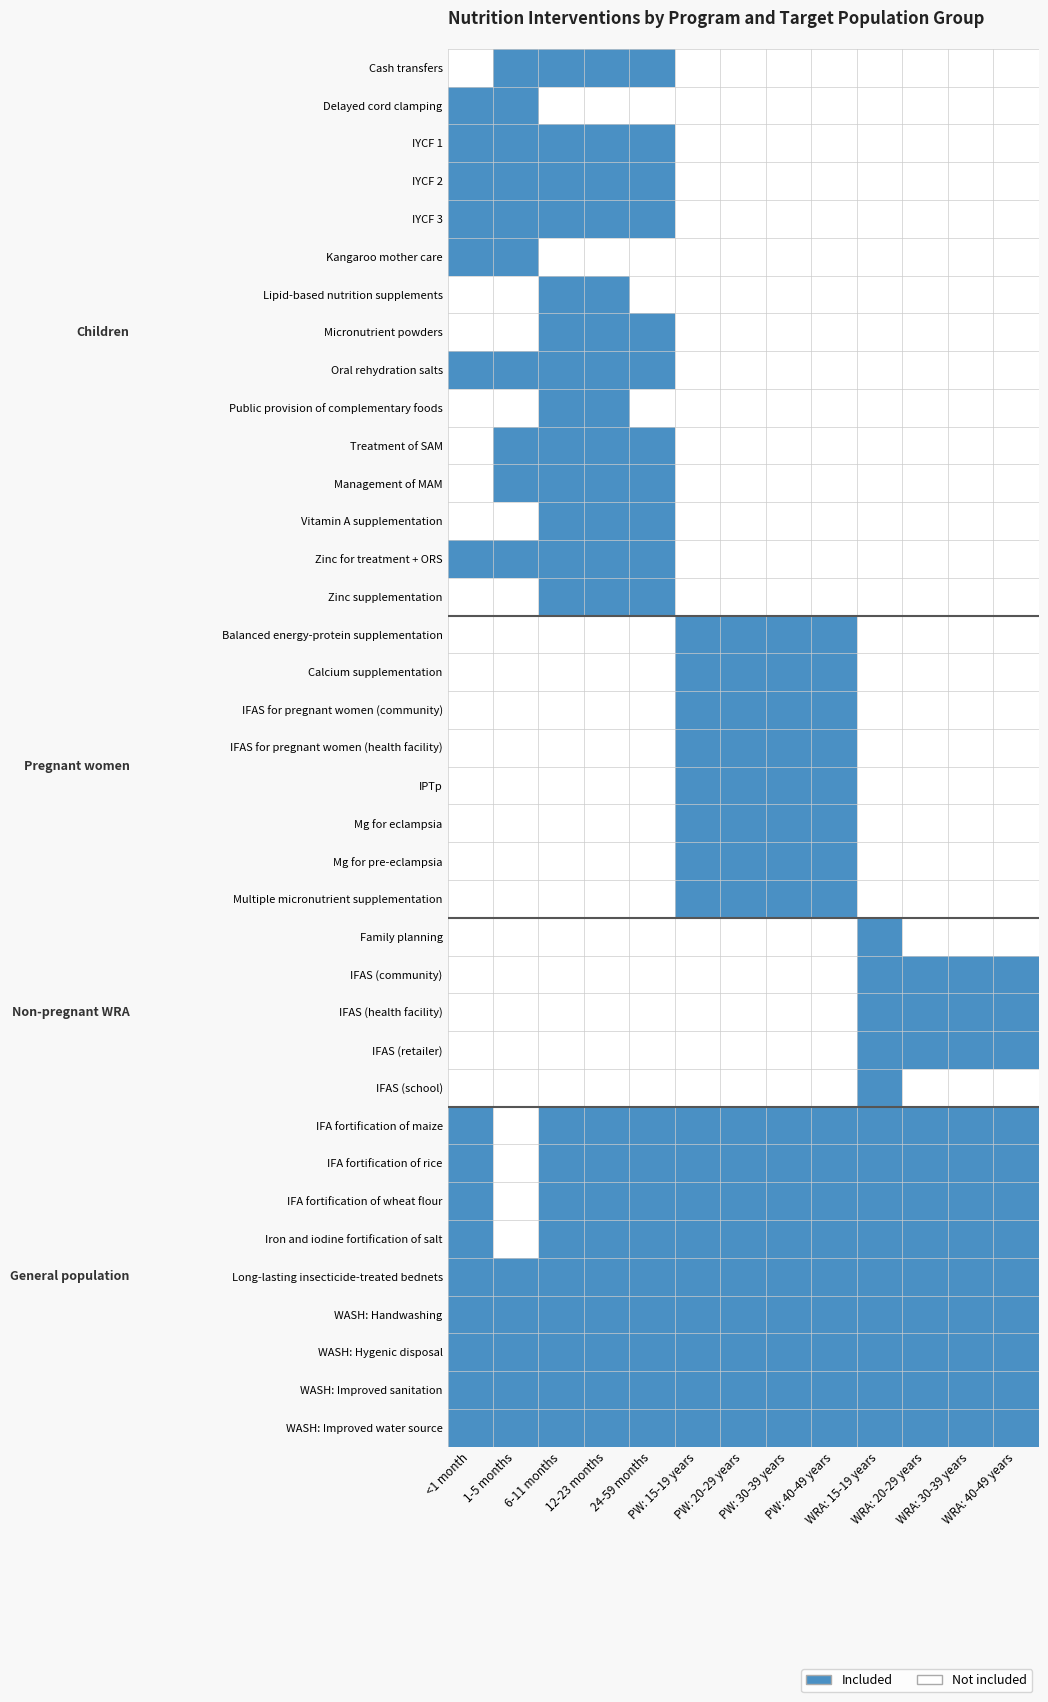

How many series are shown in this chart?

37